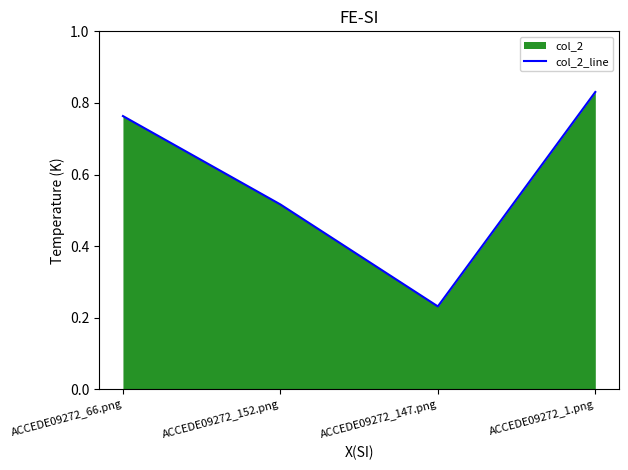

Reading left to right, extract all data points from this chart.

0.8	0.5	0.2	0.8